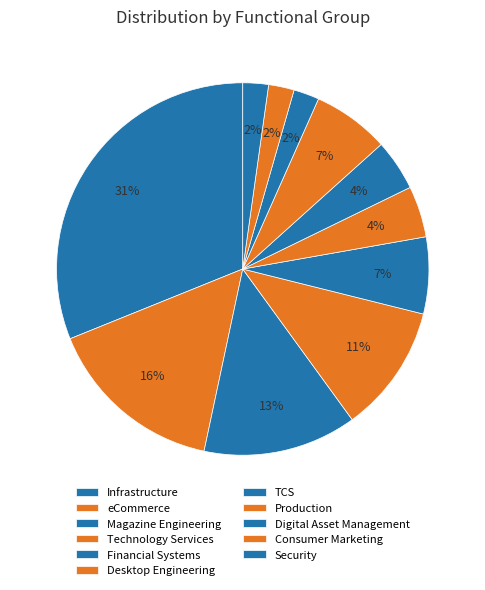

To the nearest percent, what is the combined percentage of Consumer Marketing and TCS?

7%